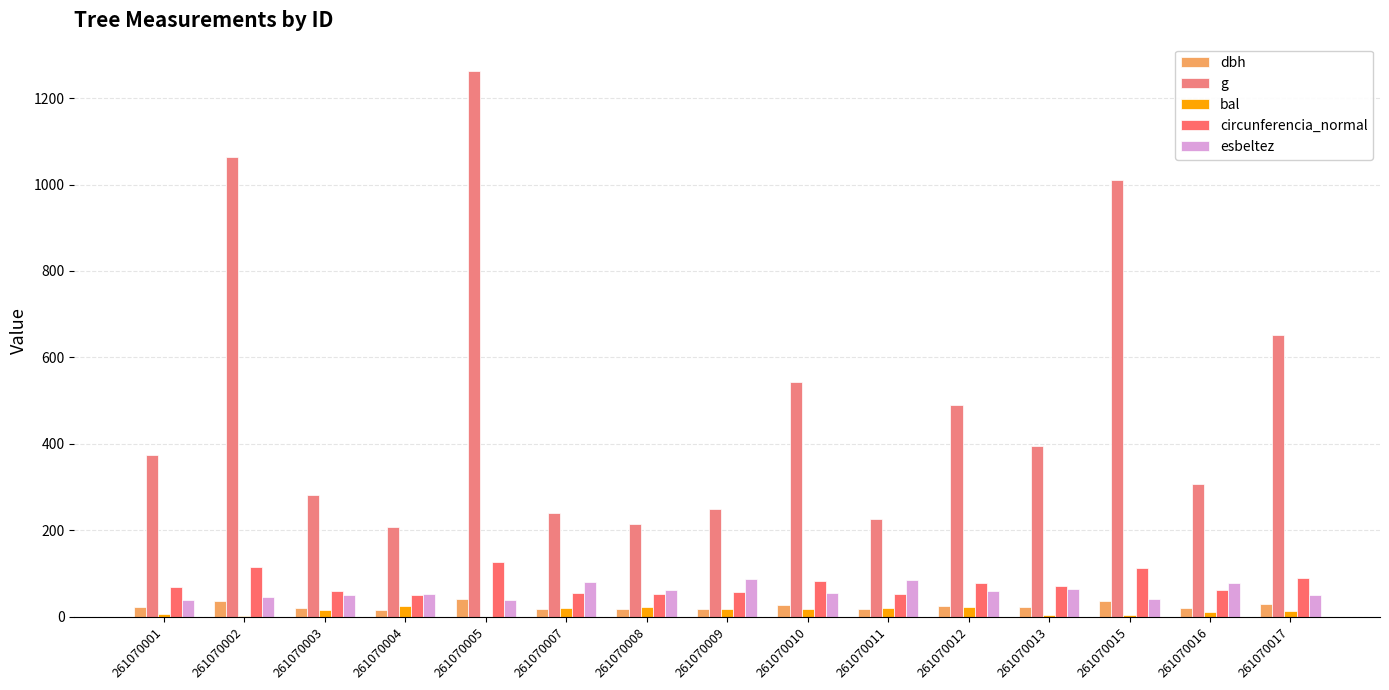

Reading left to right, extract all data points from this chart.

dbh: 261070001=21.8	261070002=36.8	261070003=18.9	261070004=16.2	261070005=40.1	261070007=17.5	261070008=16.5	261070009=17.9	261070010=26.3	261070011=17.0	261070012=25.0	261070013=22.4	261070015=35.9	261070016=19.8	261070017=28.8
g: 261070001=373.2	261070002=1063.6	261070003=280.6	261070004=207.4	261070005=1262.9	261070007=240.5	261070008=213.8	261070009=250.2	261070010=543.2	261070011=227.0	261070012=490.9	261070013=395.8	261070015=1009.4	261070016=306.4	261070017=651.4
bal: 261070001=6.0	261070002=1.8	261070003=14.2	261070004=23.5	261070005=0.0	261070007=19.2	261070008=22.8	261070009=16.8	261070010=18.4	261070011=20.7	261070012=22.1	261070013=4.7	261070015=3.3	261070016=11.4	261070017=12.4
circunferencia_normal: 261070001=68.5	261070002=115.6	261070003=59.4	261070004=51.0	261070005=126.0	261070007=55.0	261070008=51.8	261070009=56.1	261070010=82.6	261070011=53.4	261070012=78.5	261070013=70.5	261070015=112.6	261070016=62.0	261070017=90.5
esbeltez: 261070001=39.0	261070002=44.8	261070003=50.3	261070004=52.3	261070005=38.6	261070007=80.0	261070008=60.6	261070009=86.8	261070010=55.1	261070011=85.3	261070012=60.0	261070013=64.6	261070015=41.8	261070016=78.5	261070017=50.4